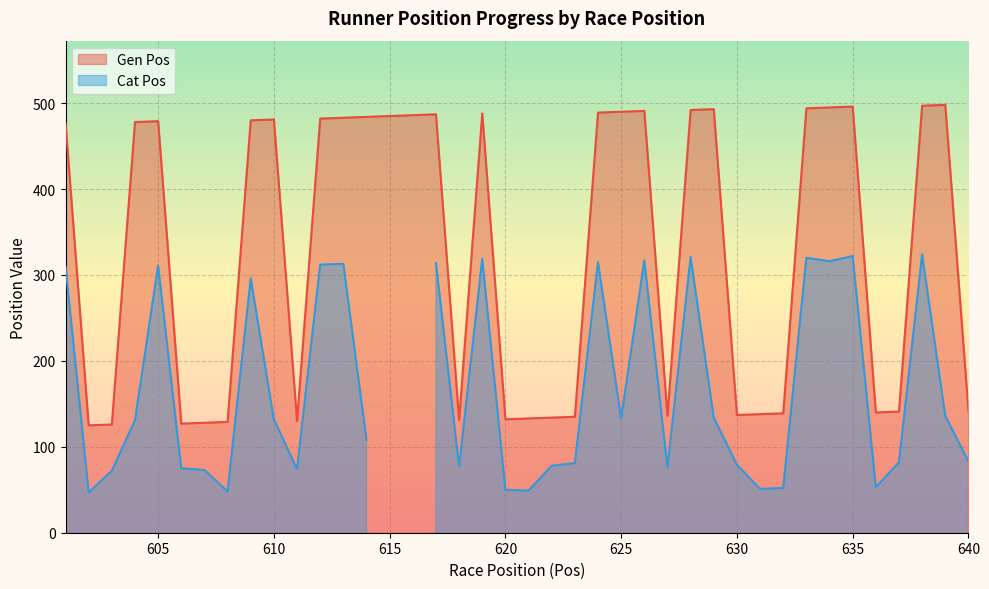

Between 615 and 611, which is larger?

615